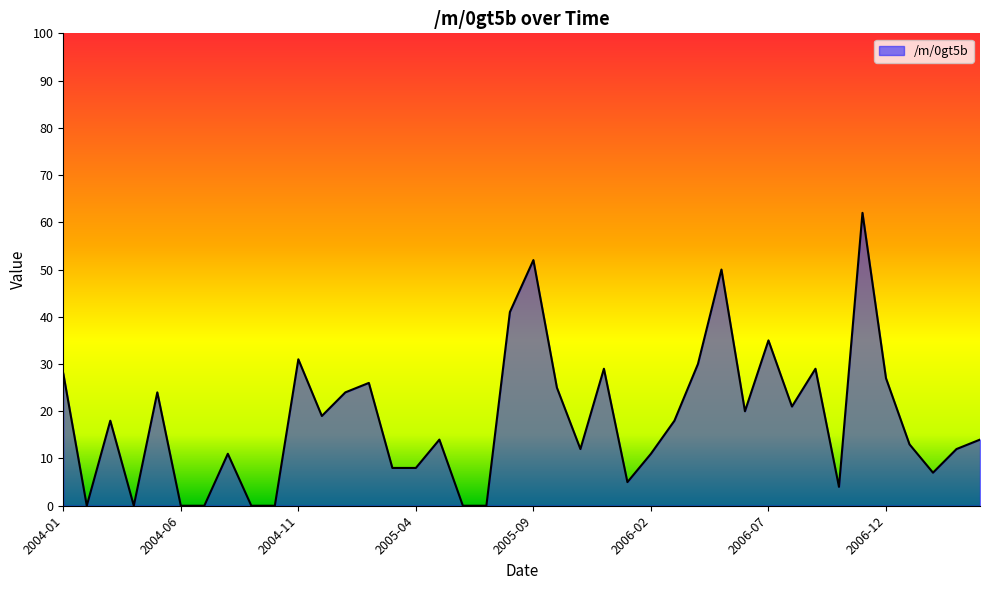

What is the difference between the maximum and minimum values?

62